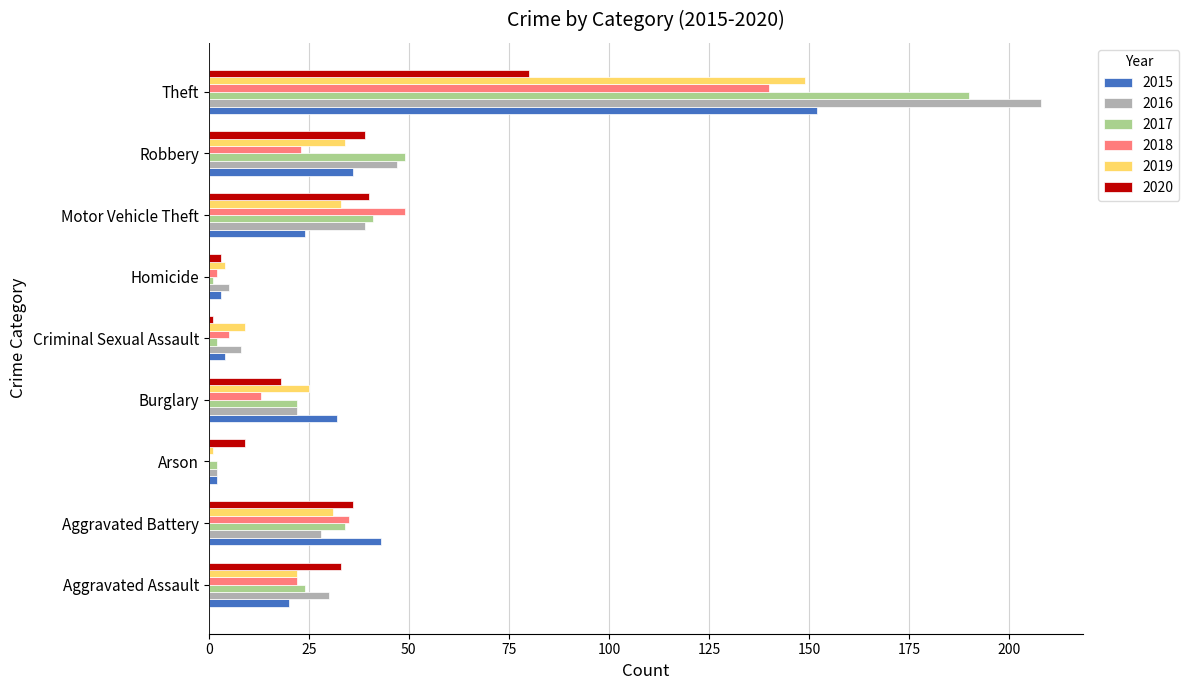

What is the sum of the 2015 values at Robbery and Aggravated Assault?

56